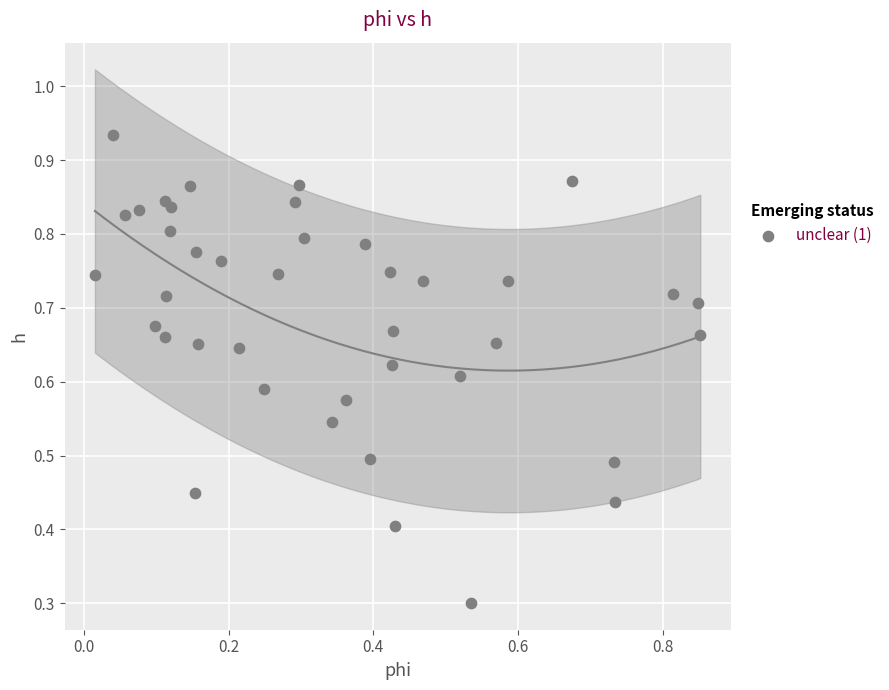

What Y value in the scatter plot is closest to 0?

0.3